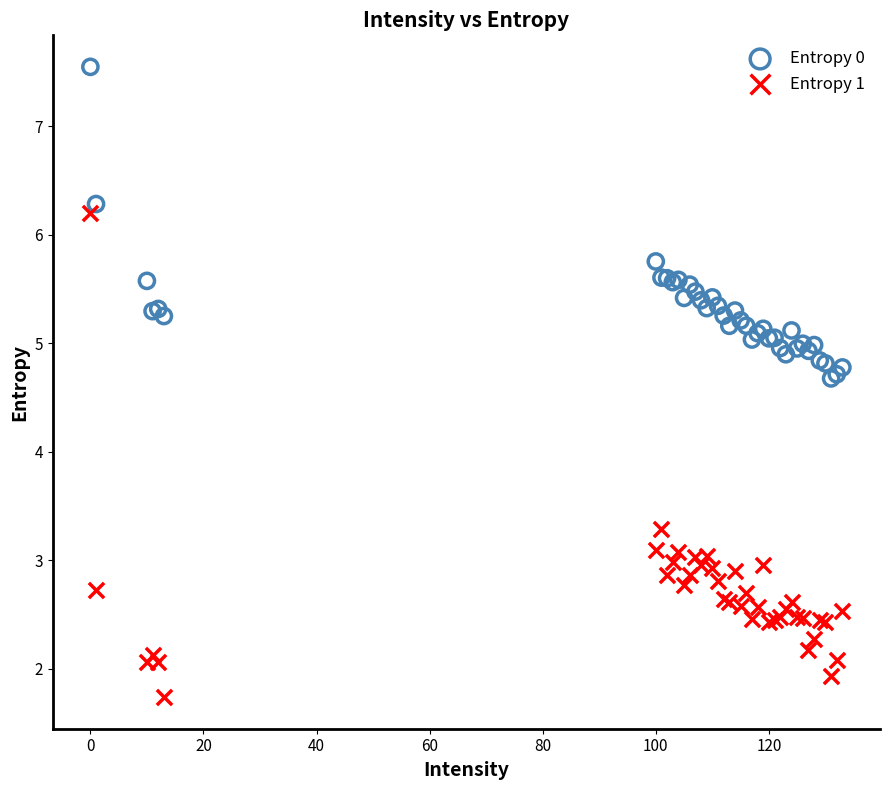

Which series has the widest spread of Y values?

Entropy 1